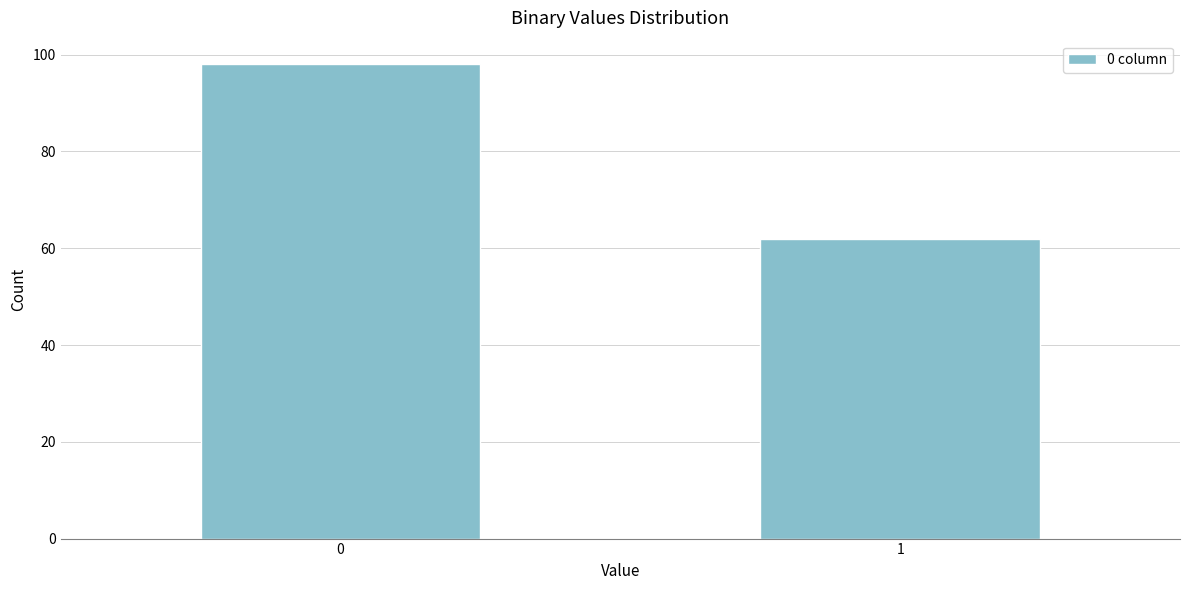

Reading left to right, what are all the values shown in this chart?

0=98	1=62